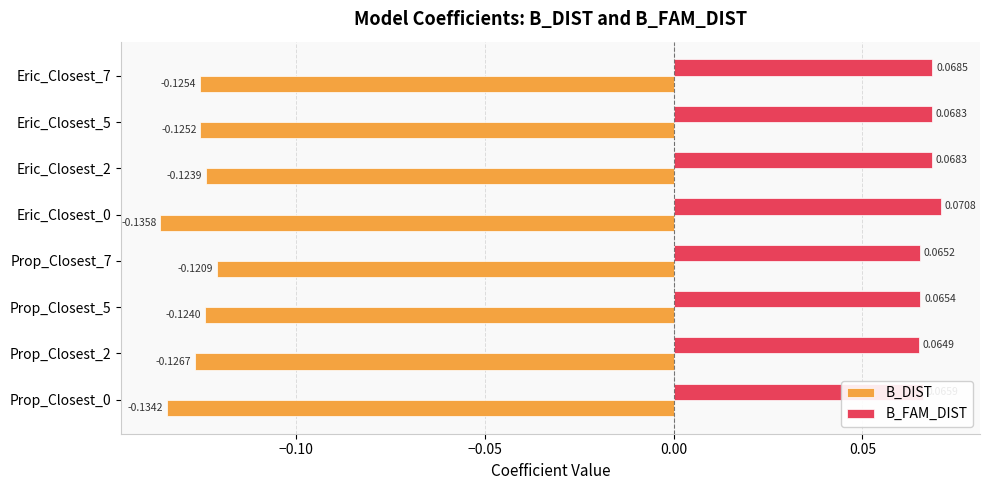

Which series changed the most between Prop_Closest_5 and Eric_Closest_2?

B_FAM_DIST